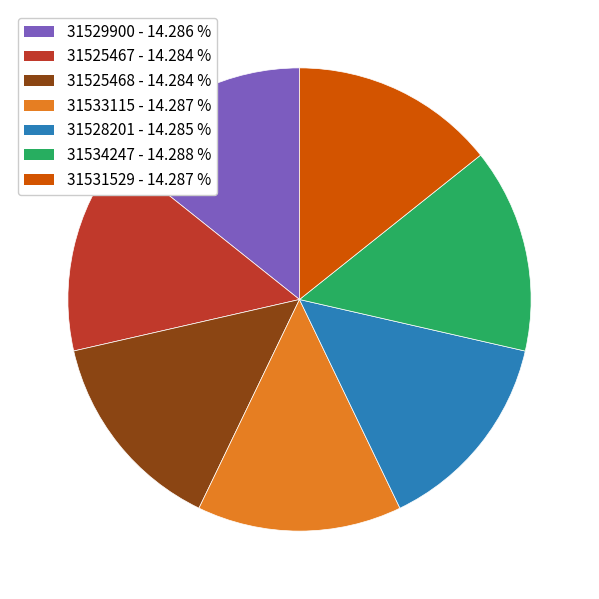

Does 31529900 - 14.286 % account for over 50% of the chart?

No